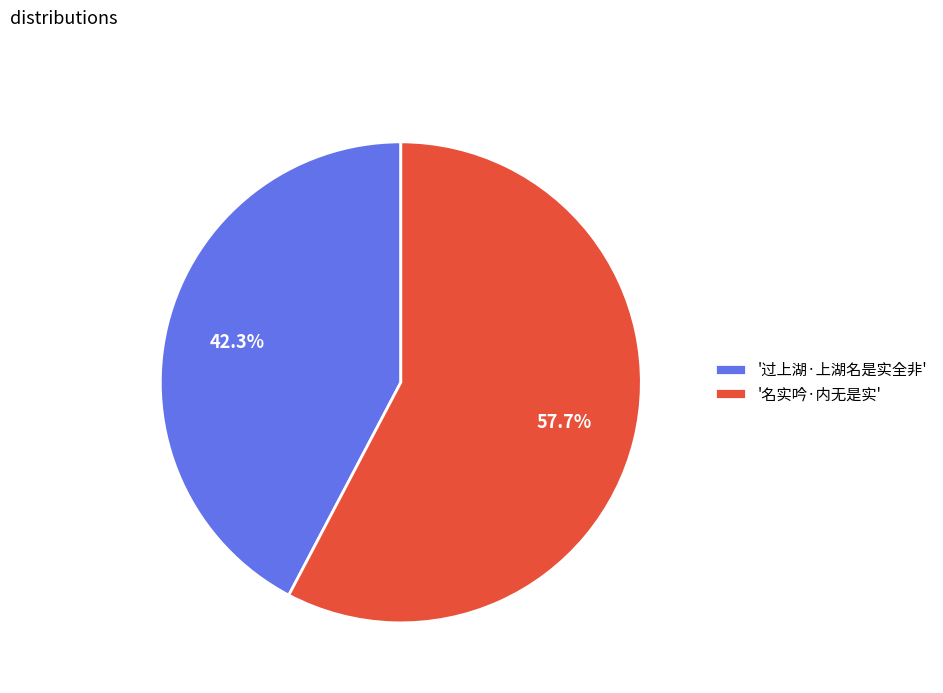

What is the largest slice in the pie chart?

'名实吟·内无是实'